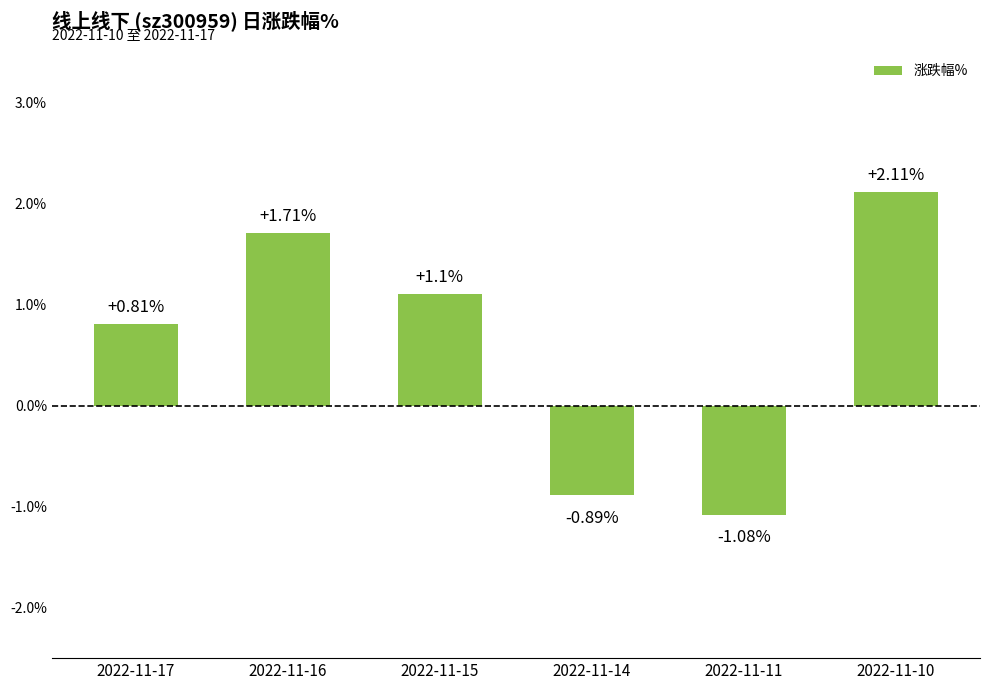

Count the number of data series in this chart.

1